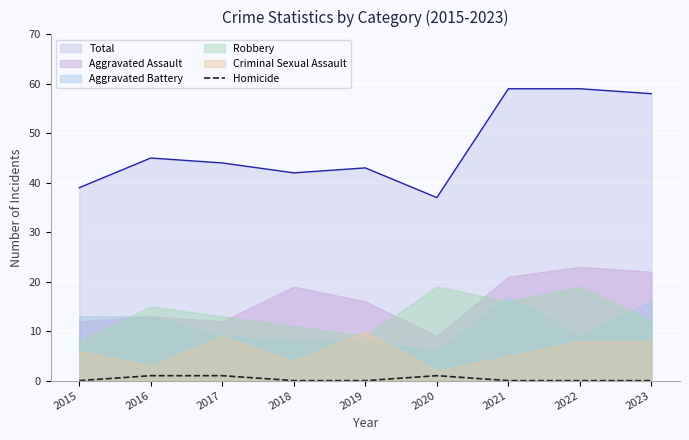

True or false: Homicide and Total cross at least once.

False